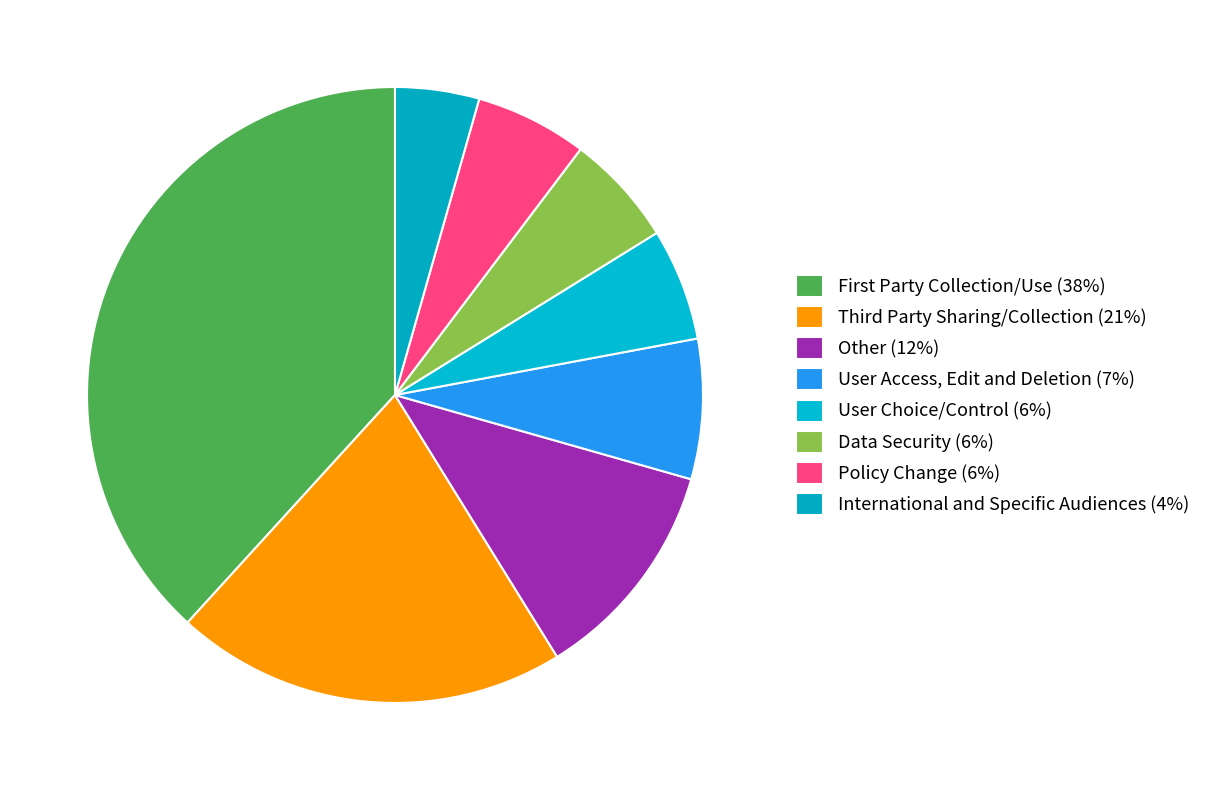

How many segments does this pie chart have?

8